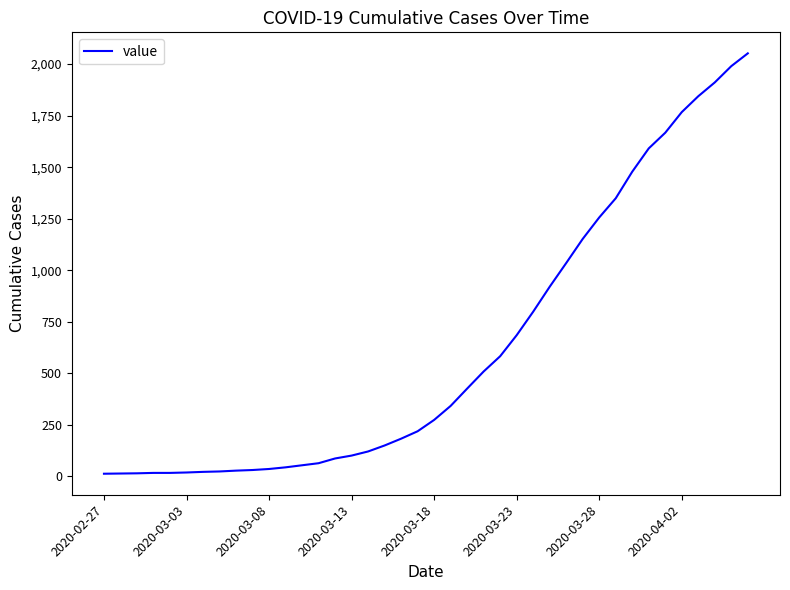

What is the greatest value displayed?

2052